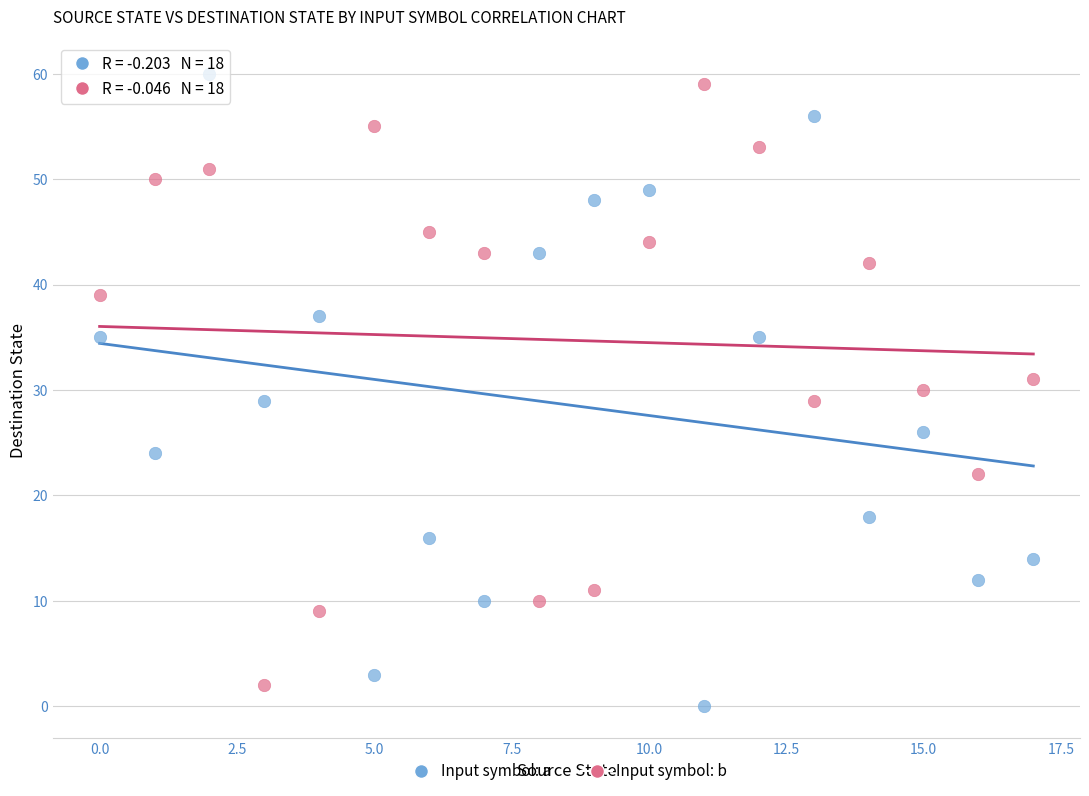

Which series contains the lowest Y value?

Input symbol: a